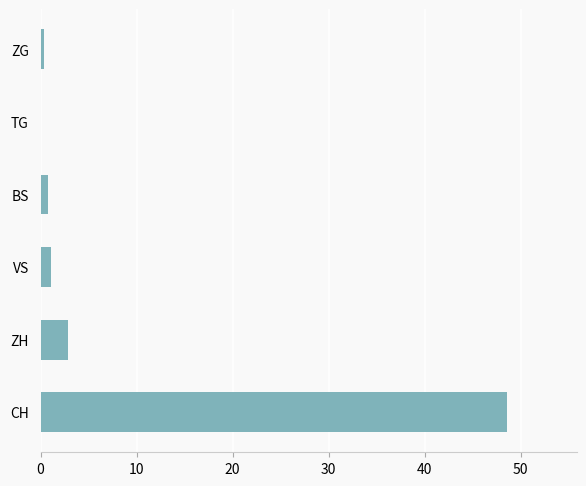

Reading top to bottom, transcribe all the data shown in this chart.

ZG=0.4	TG=0.0	BS=0.7	VS=1.1	ZH=2.9	CH=48.5